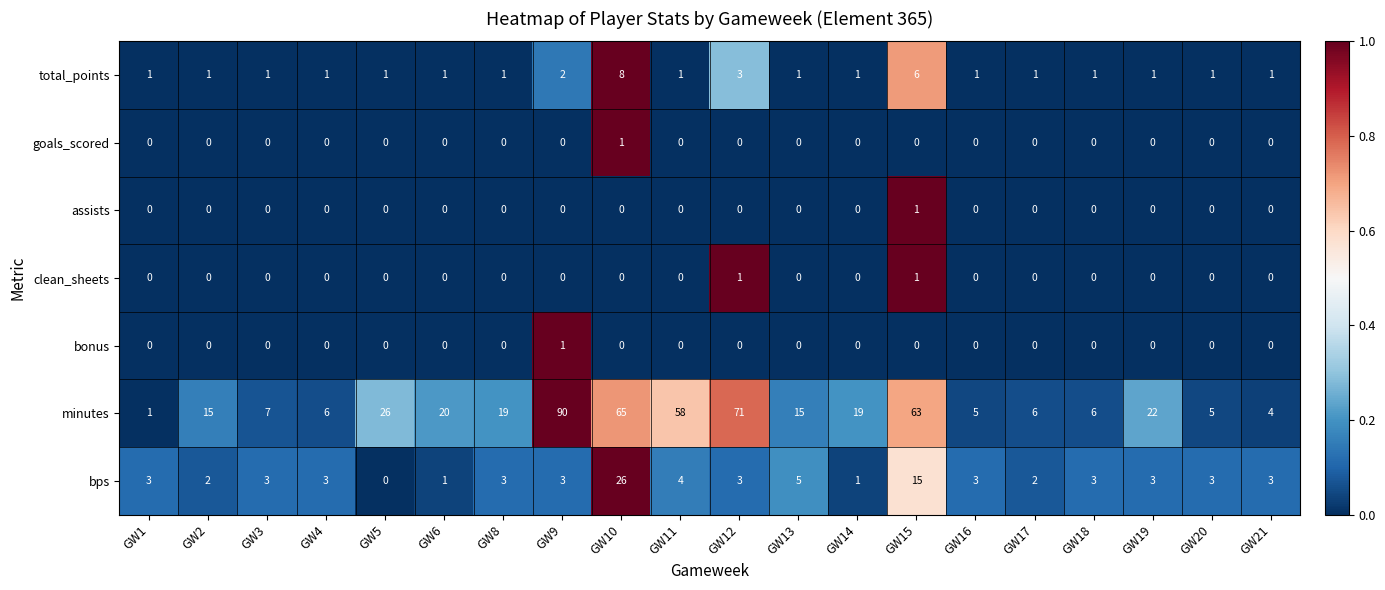

How many data points in assists are above 0?

1